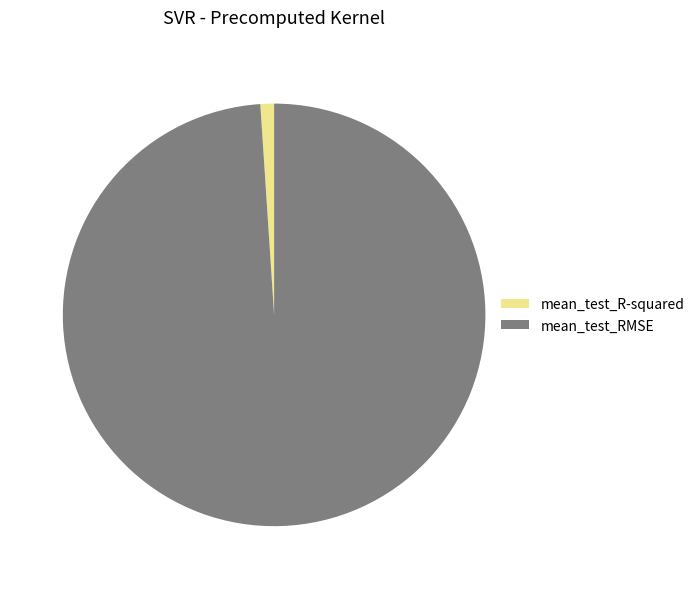

What is the smallest slice in the pie chart?

mean_test_R-squared